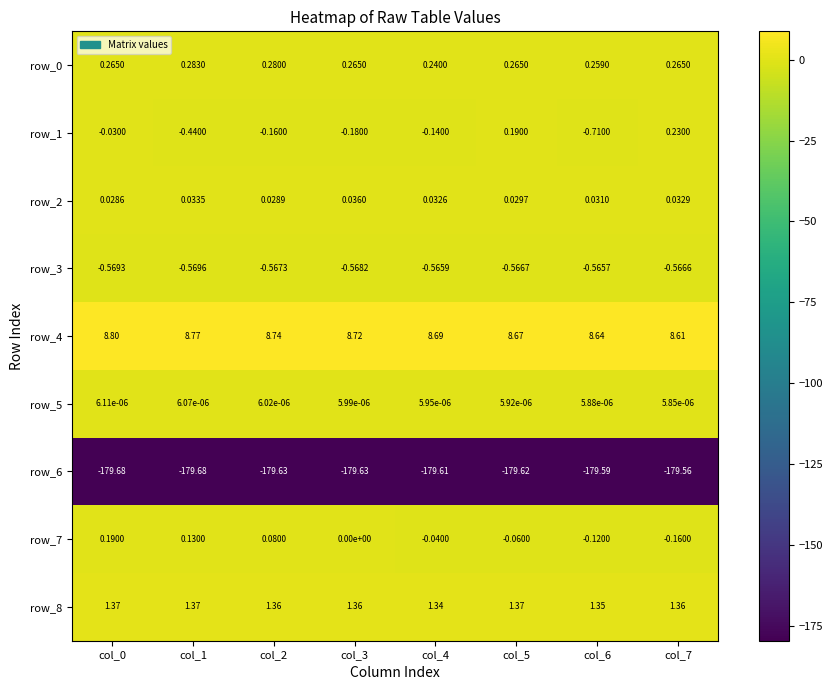

Count the number of data series in this chart.

9